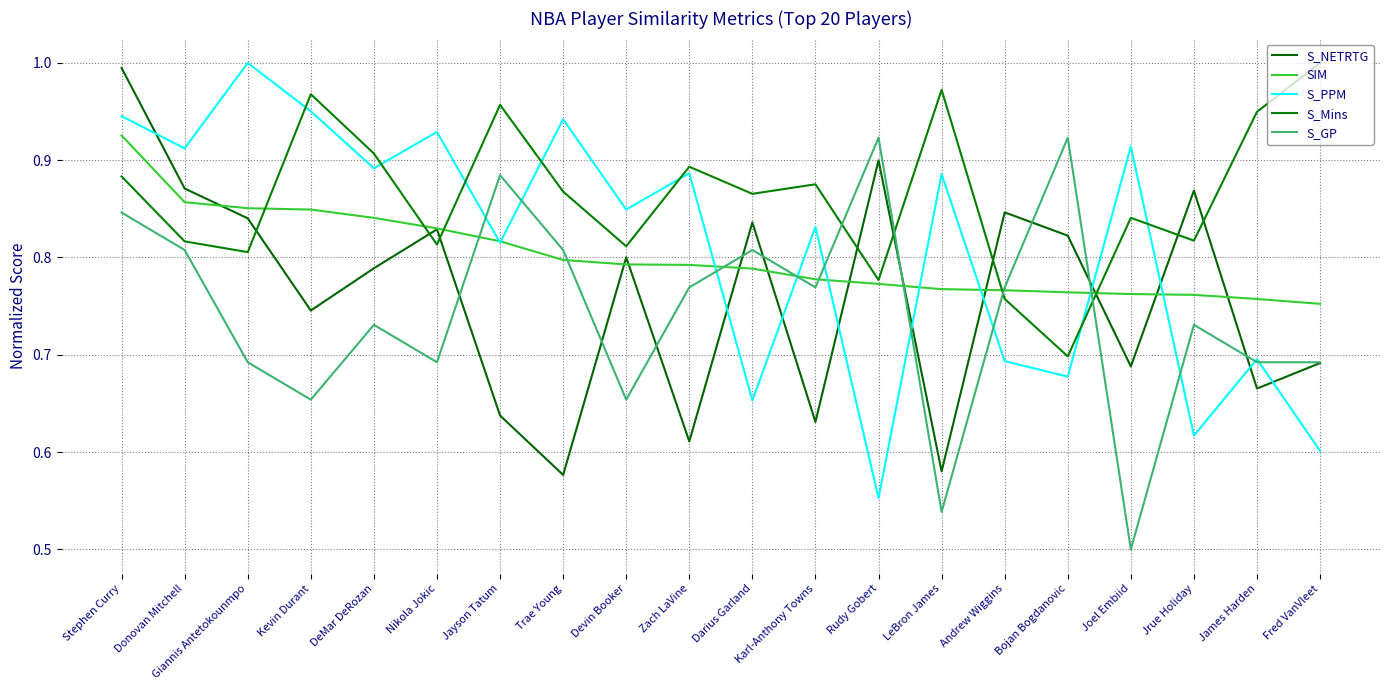

True or false: S_Mins and S_GP cross at least once.

True